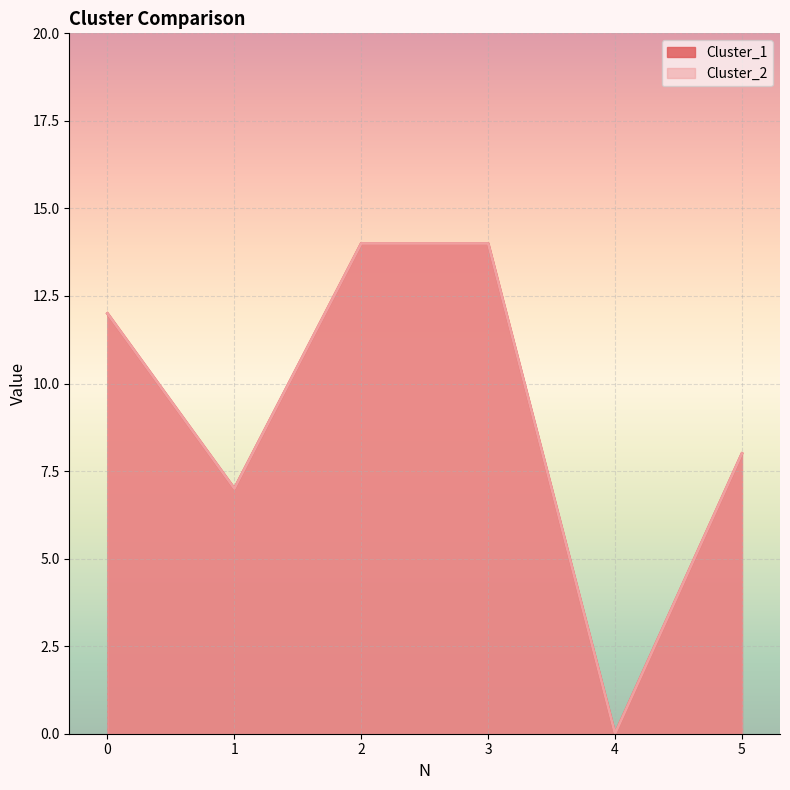

True or false: Cluster_2 and Cluster_1 intersect in this chart.

False